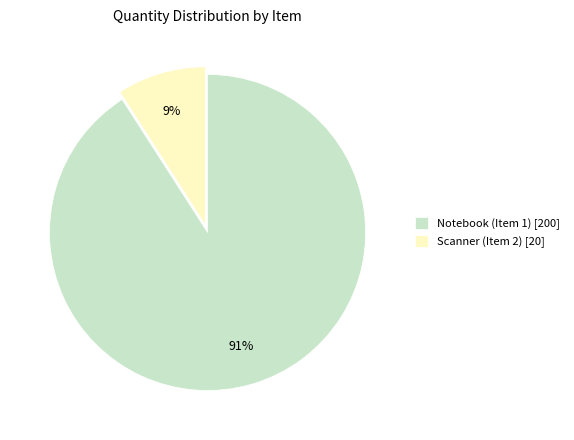

To the nearest percent, what percentage of the pie is Notebook (Item 1)?

91%